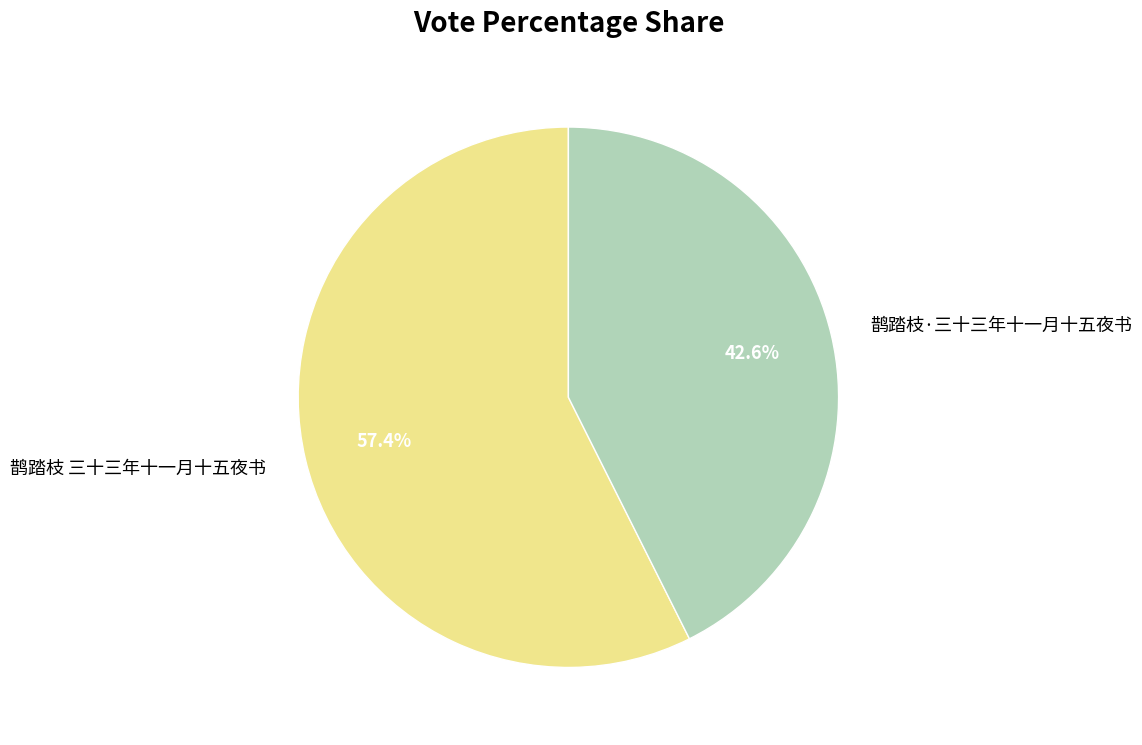

To the nearest percent, what is the difference between the 鹊踏枝 三十三年十一月十五夜书 and 鹊踏枝·三十三年十一月十五夜书 slice percentages?

15%